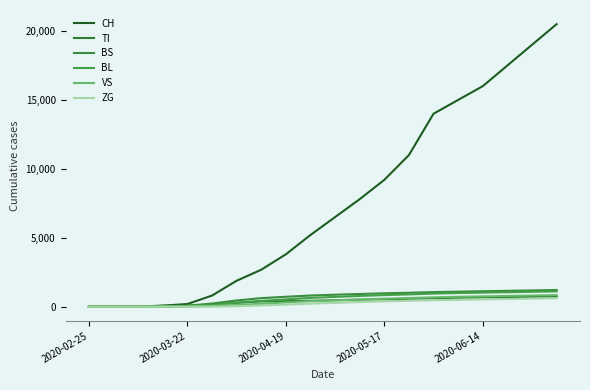

How many lines are shown in the chart?

6